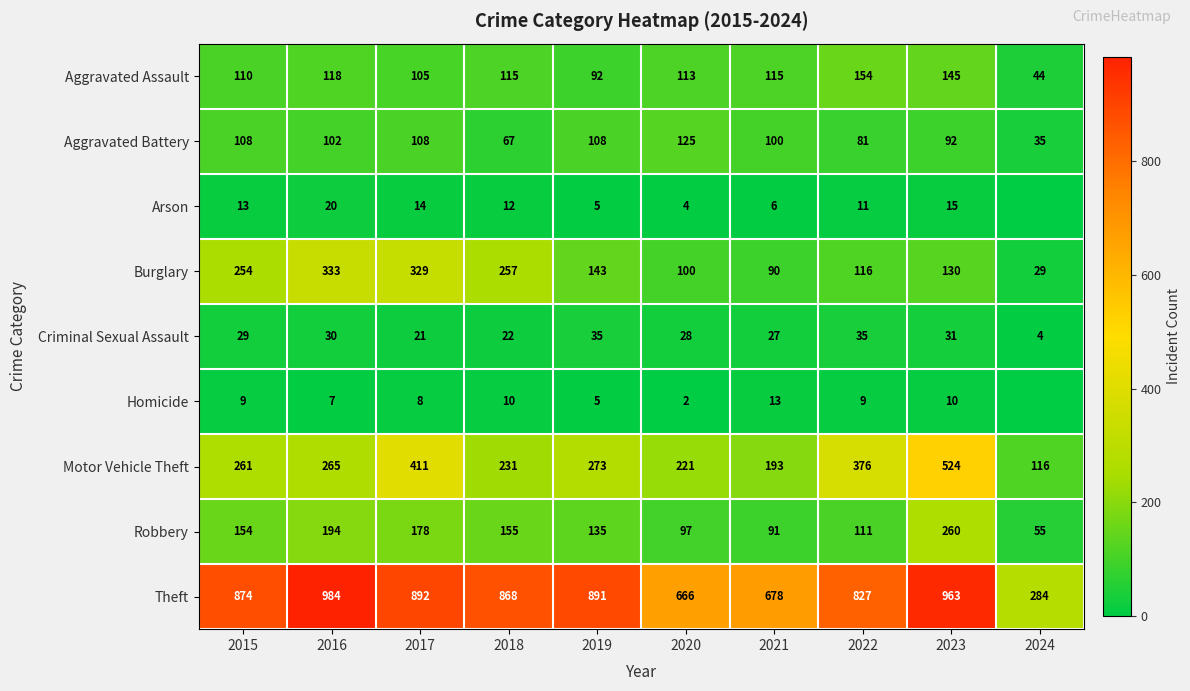

The Aggravated Assault series shows 32 at 2016. True or false?

False